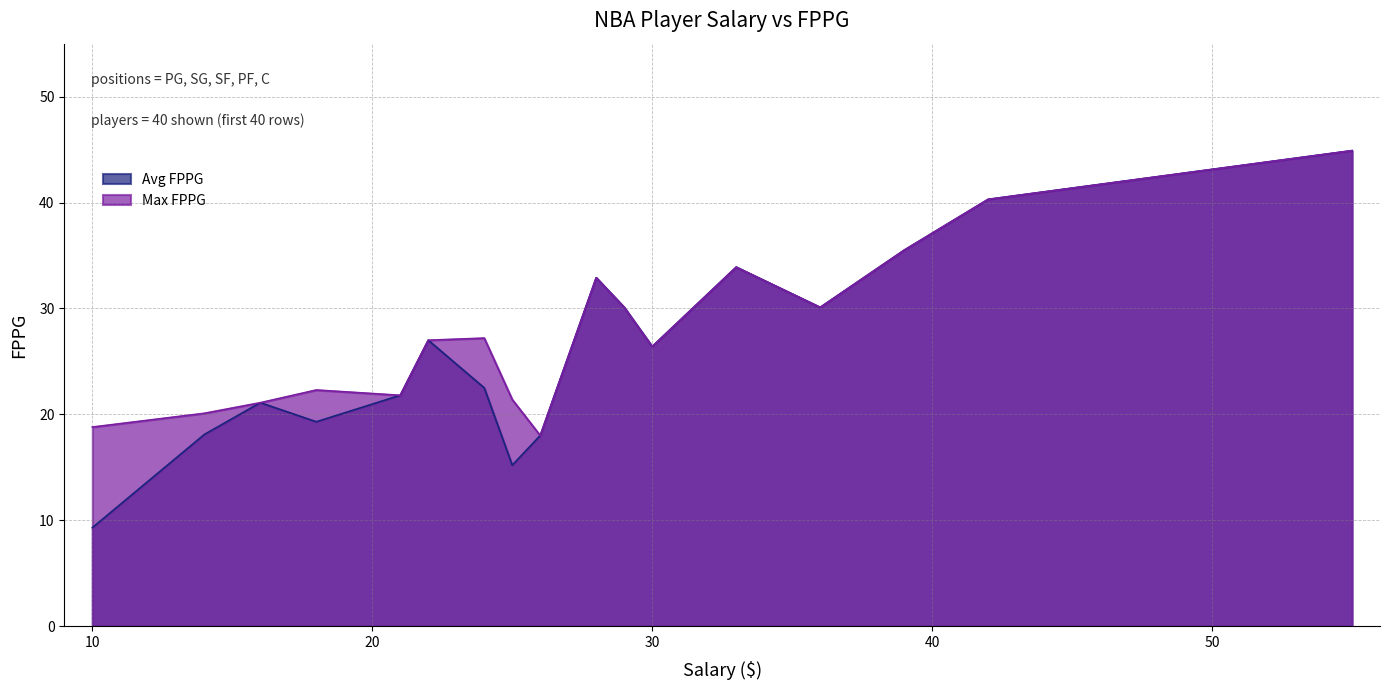

True or false: Avg FPPG and Max FPPG intersect in this chart.

False